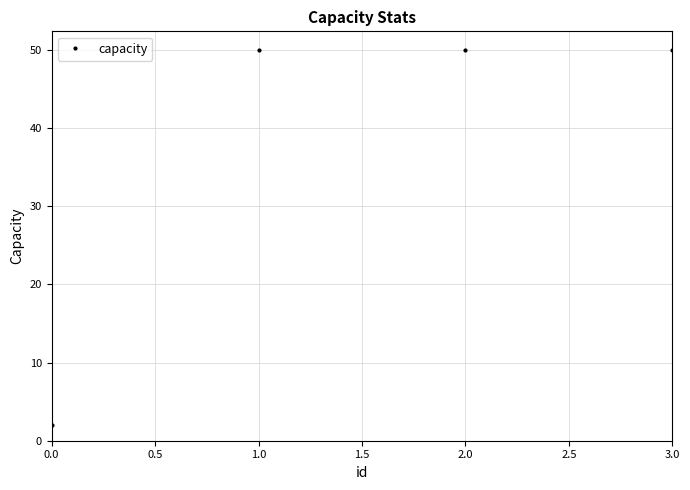

What is the maximum value shown in the chart?

50